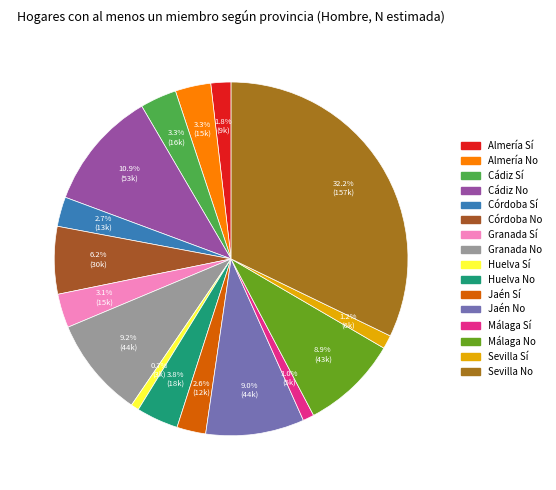

How many segments does this pie chart have?

16